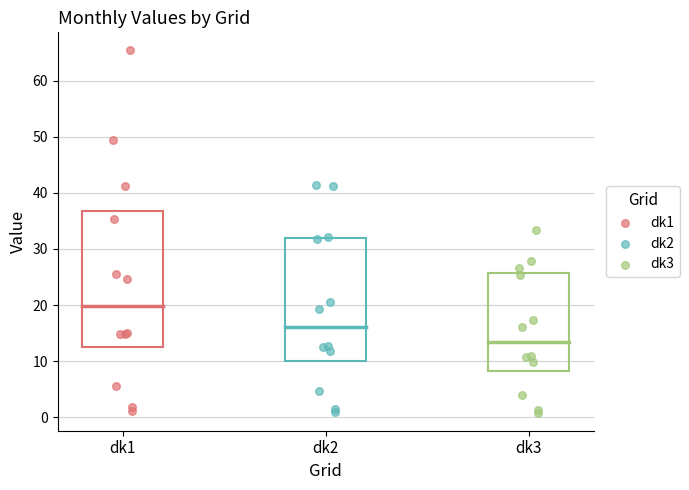

Which series has the widest spread of Y values?

dk1